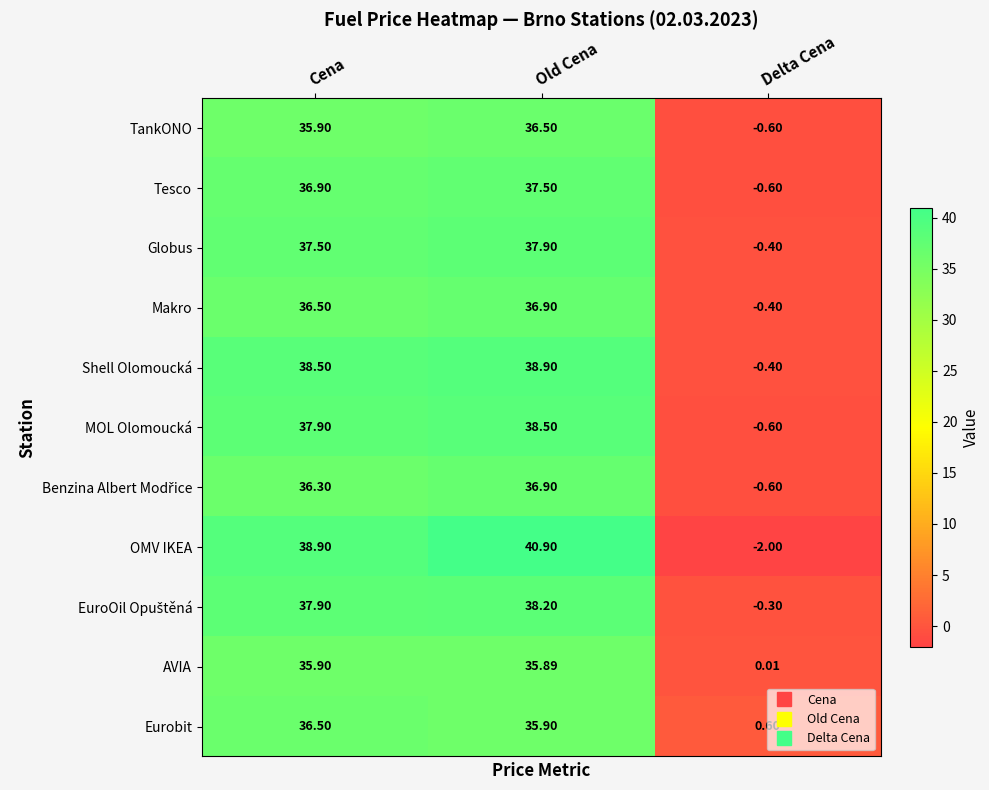

At which label does MOL Olomoucká first exceed 37?

Cena